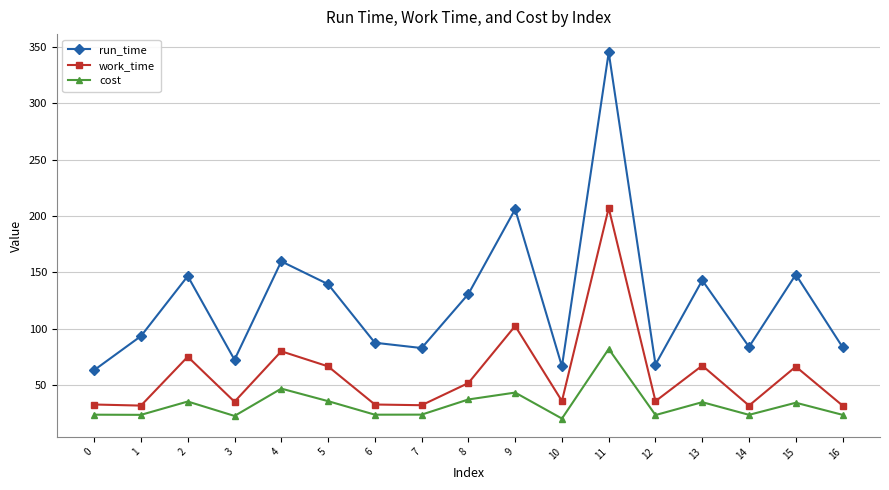

The value of run_time at 7 is 82.9. True or false?

True